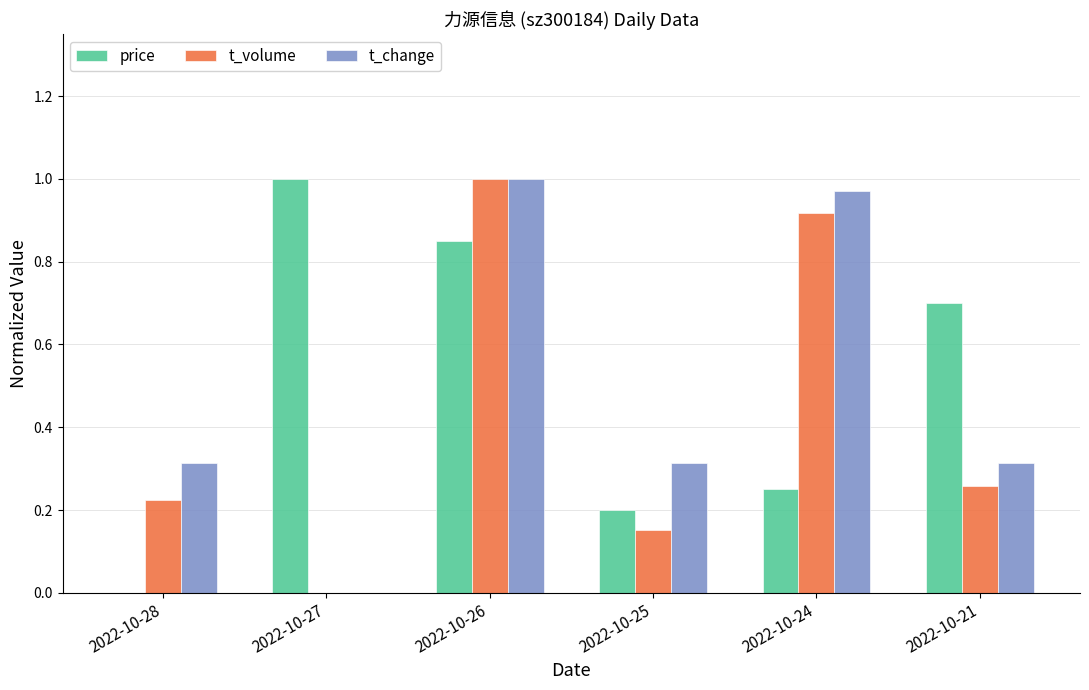

What is the sum of all t_volume values?

2.6